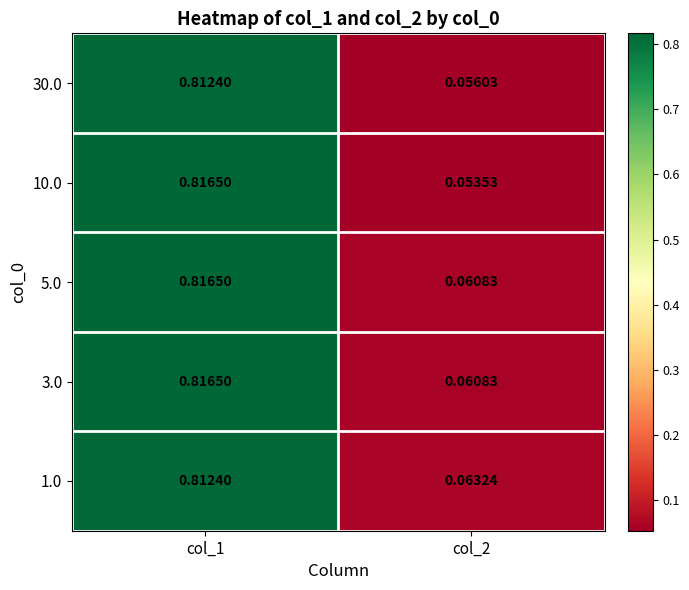

Is the value of 5.0 at col_1 greater than the value of 1.0 at col_1?

Yes